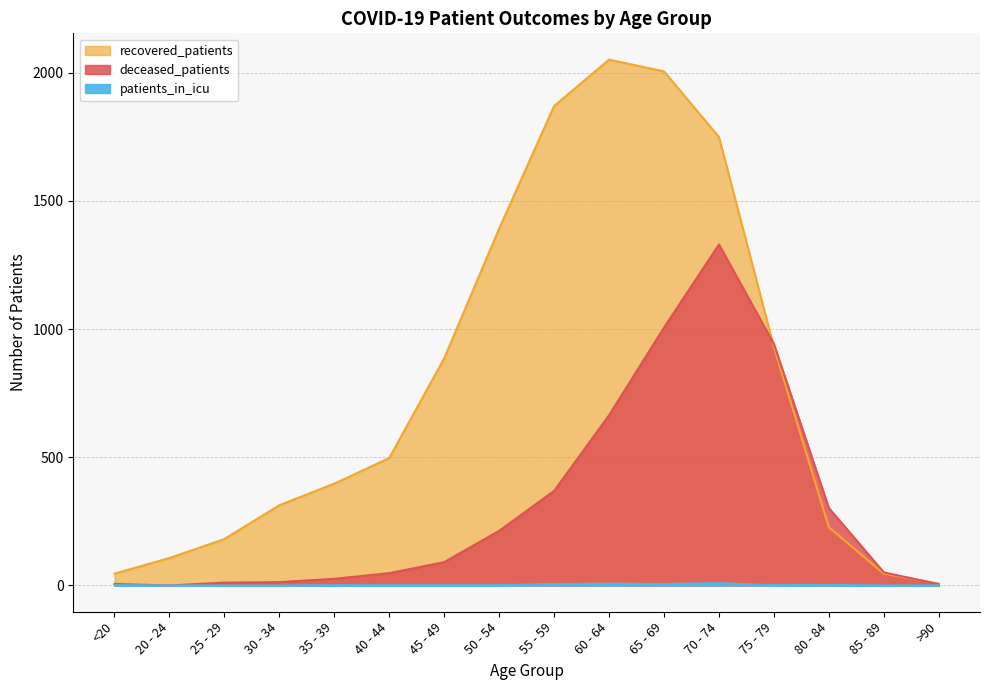

True or false: patients_in_icu and recovered_patients cross at least once.

False